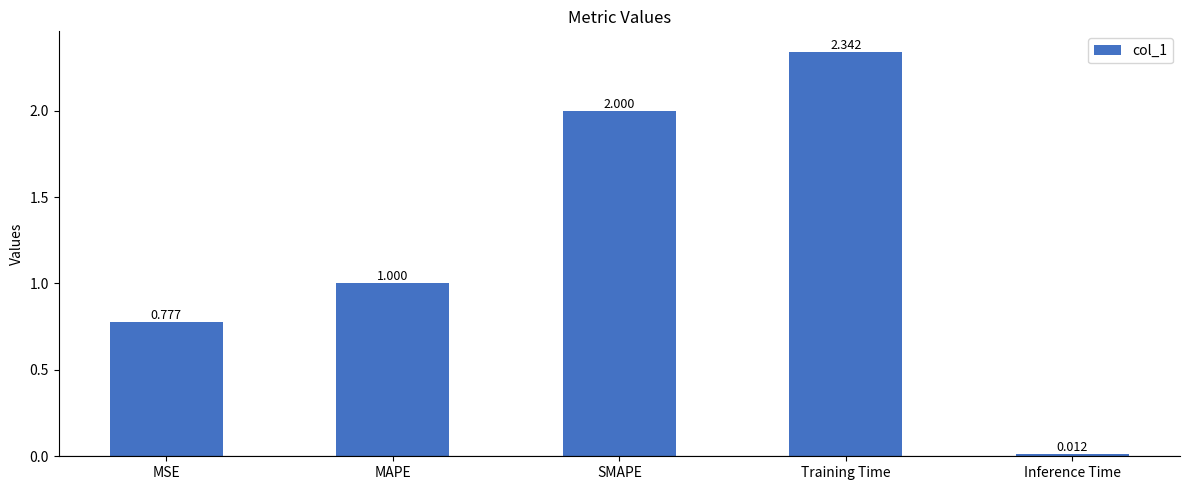

Between Training Time and Inference Time, which is larger?

Training Time